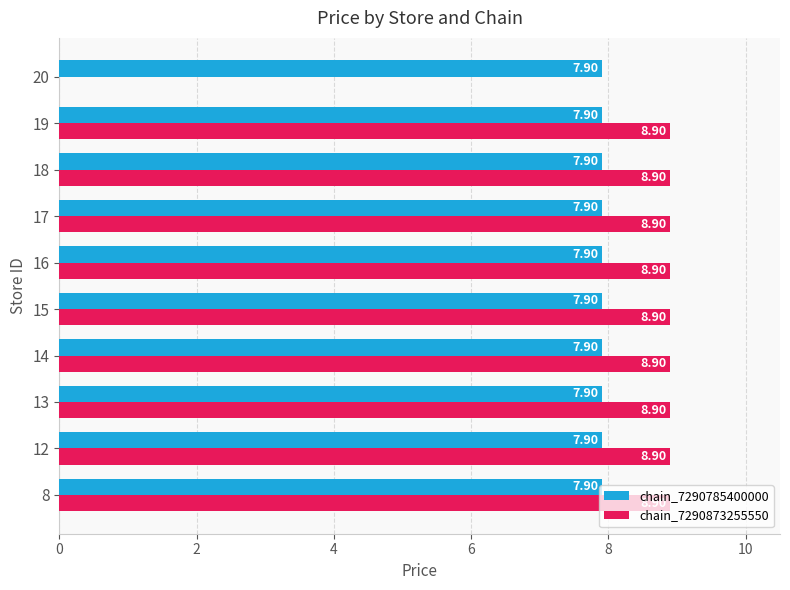

What is the sum of the chain_7290785400000 values at 15 and 20?

15.8